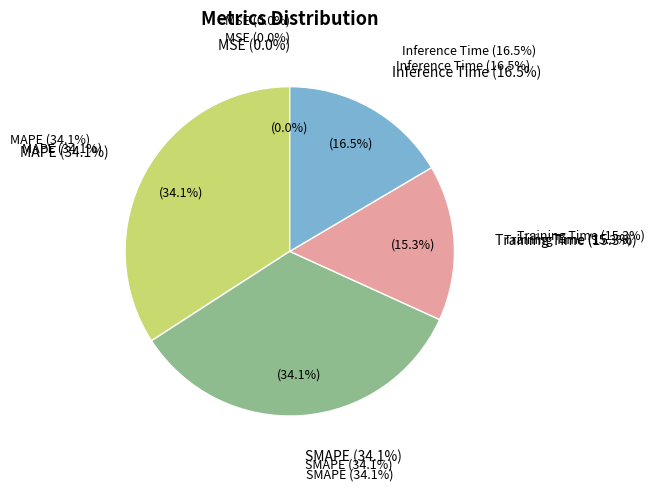

Does any single category account for the majority?

No